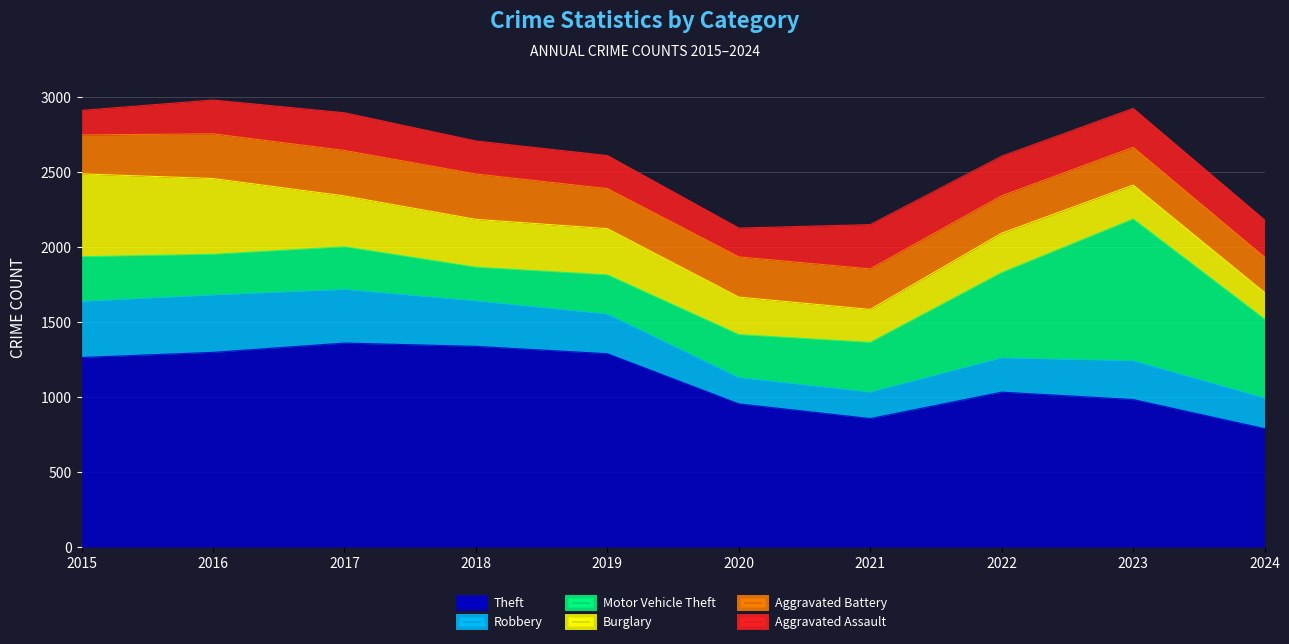

True or false: Burglary and Aggravated Assault cross at least once.

True